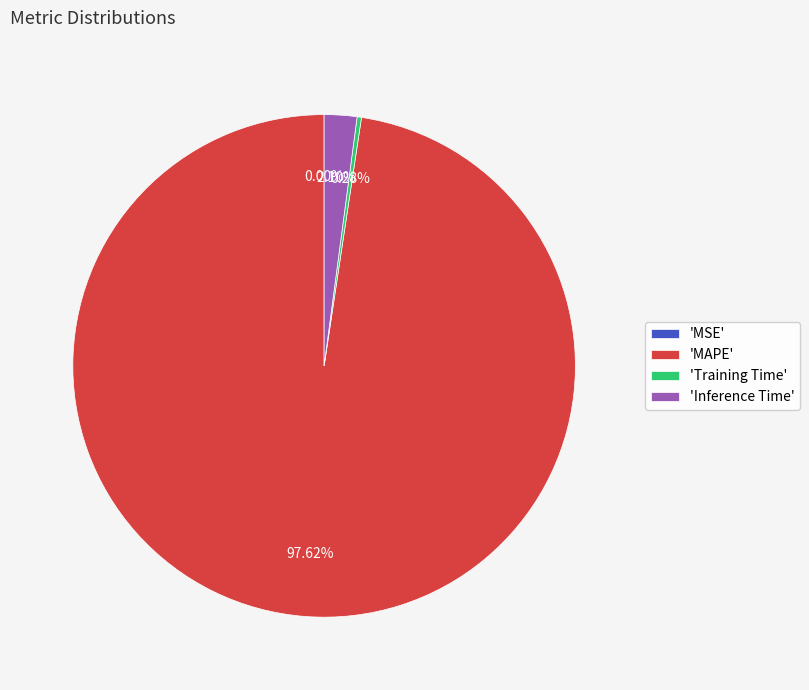

Does 'MAPE' account for over 50% of the chart?

Yes